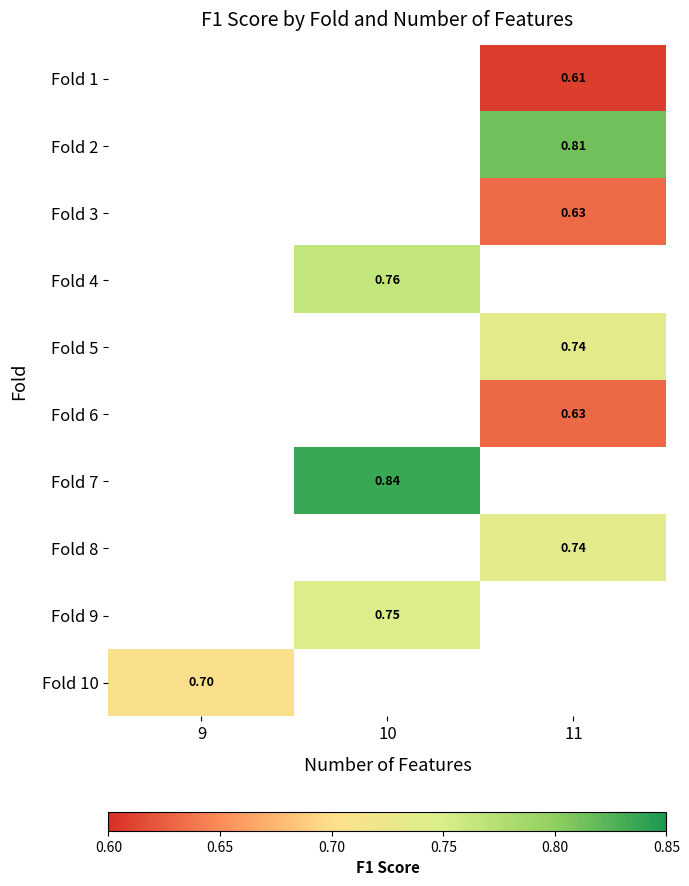

How many positive values does the Fold 9 series have?

1